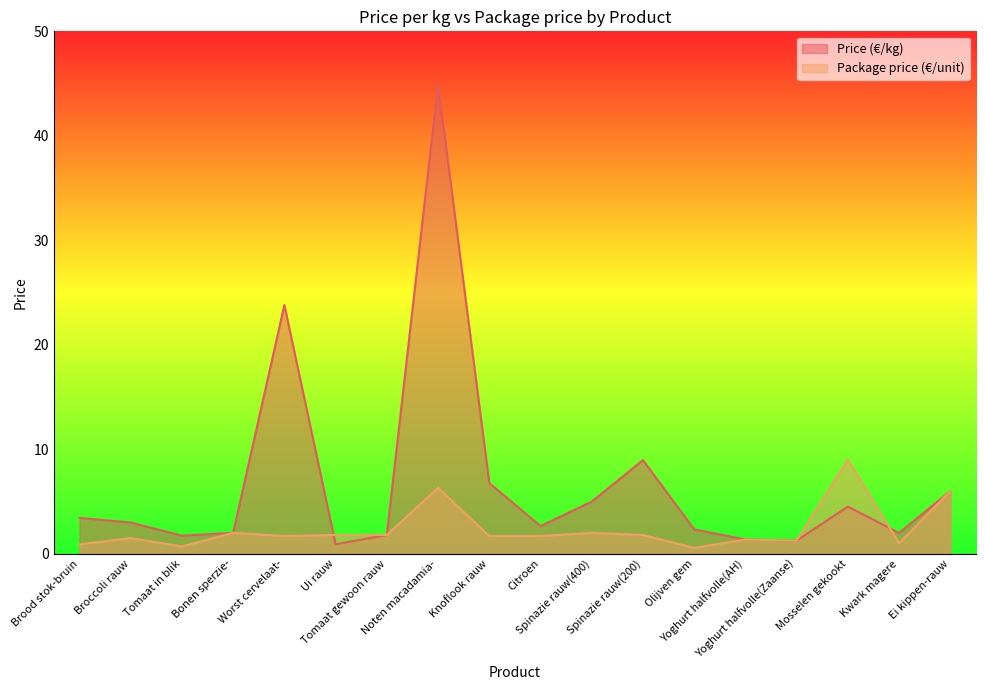

List the series in order of their peak value, highest first.

Price (€/kg), Package price (€/unit)